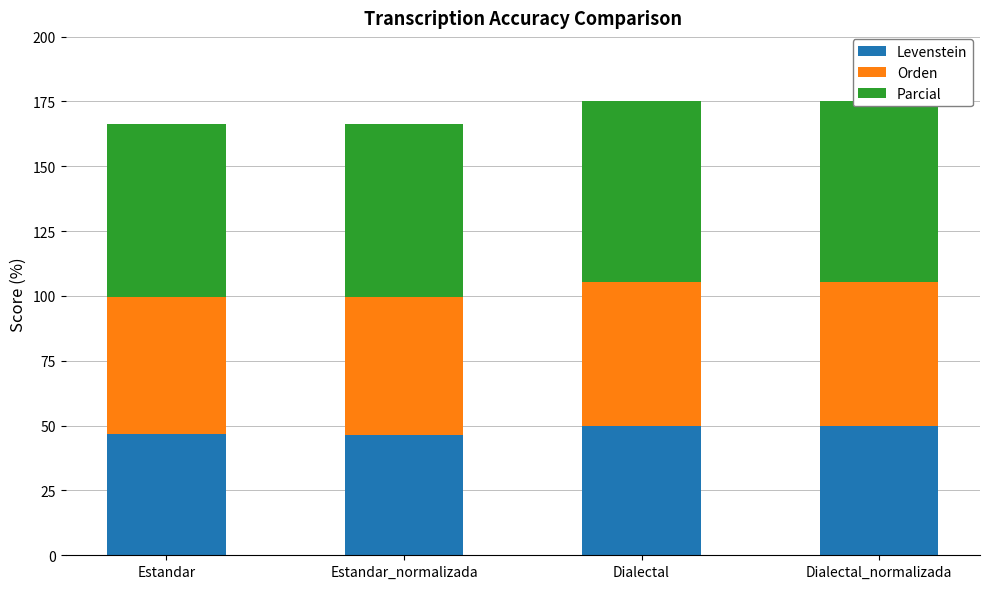

What is the smallest value displayed?

46.4